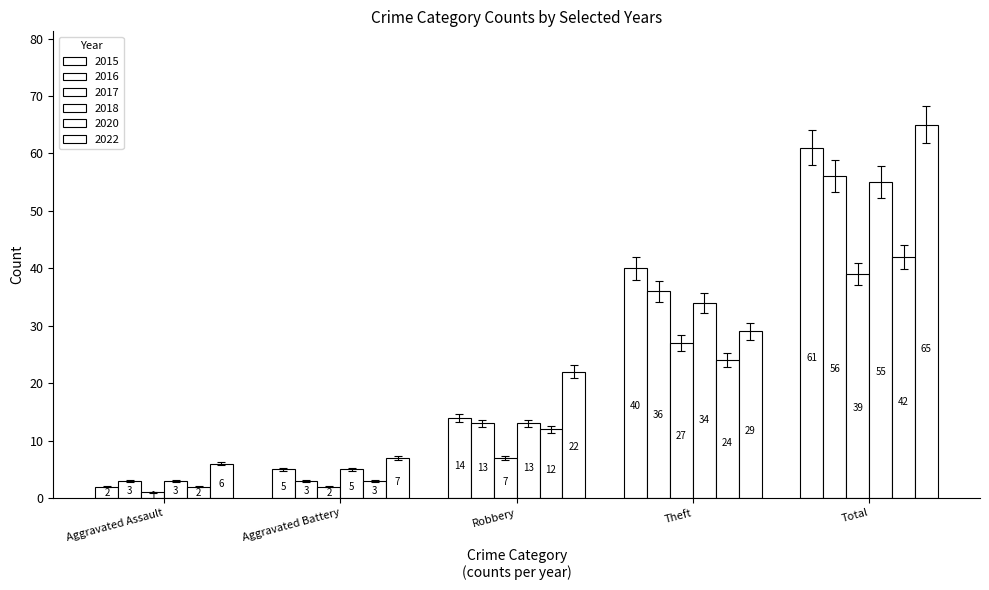

Are the bars horizontal?

No